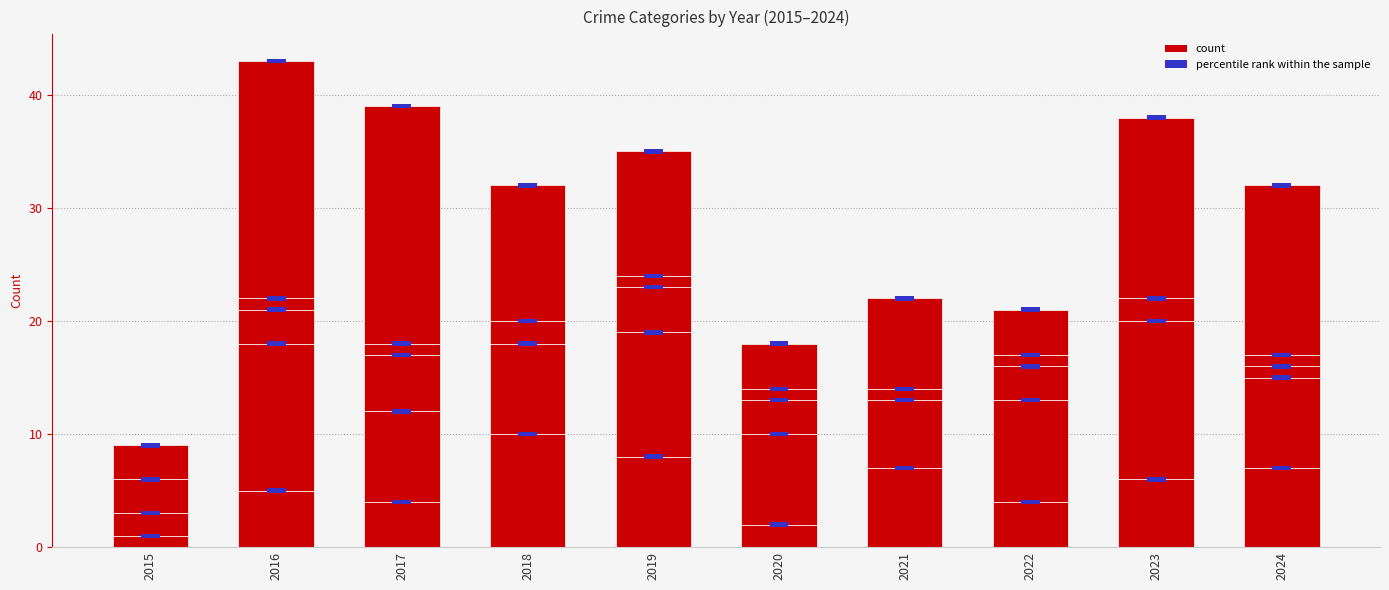

How many categories are shown in the chart?

10